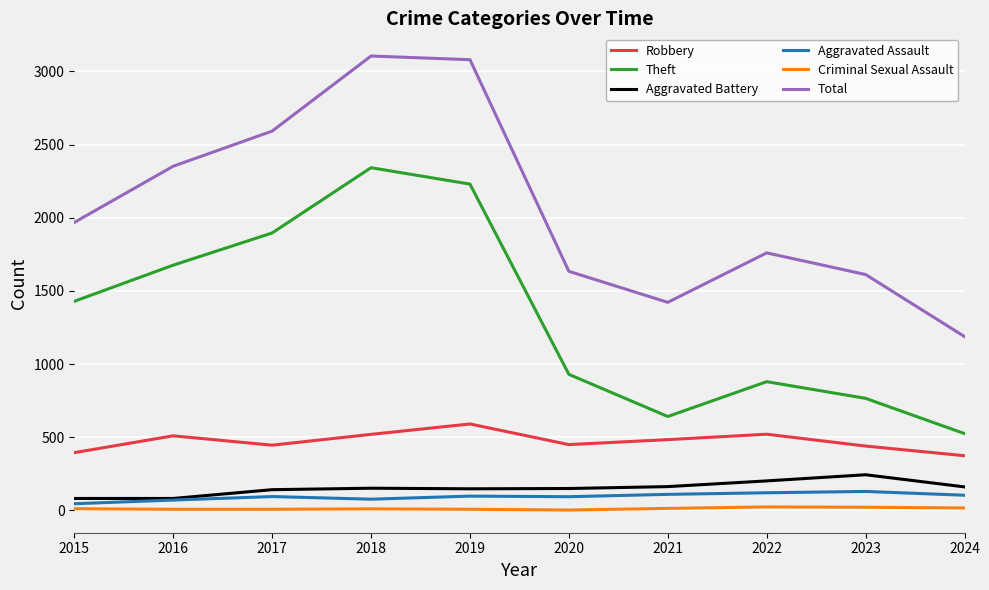

Which series has the largest range (max minus min)?

Total